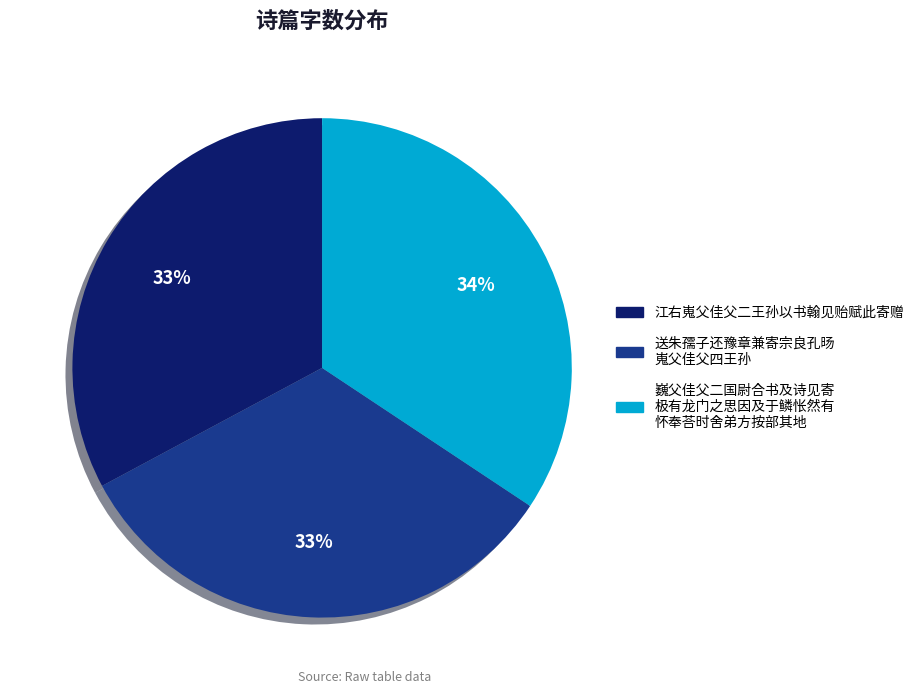

Do 江右嵬父佳父二王孙以书翰见贻赋此寄赠 and 送朱孺子还豫章兼寄宗良孔旸 嵬父佳父四王孙 together represent more than half of the pie?

Yes